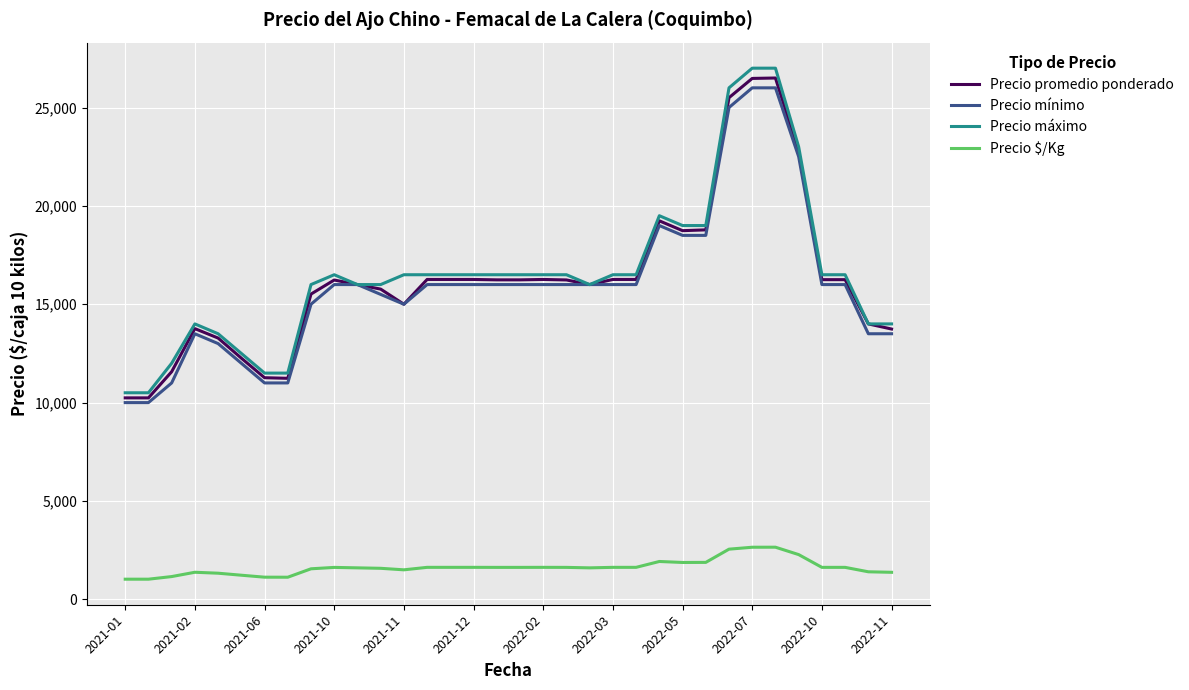

True or false: Precio $/Kg and Precio promedio ponderado intersect in this chart.

False